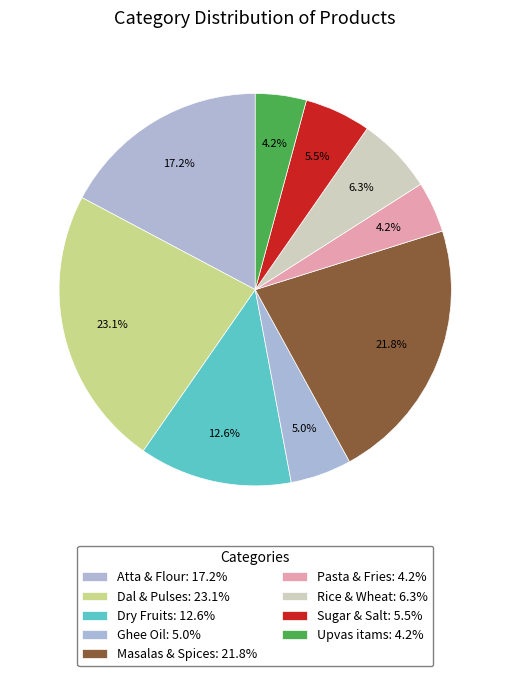

To the nearest percent, what is the difference between the Dry Fruits and Pasta & Fries slice percentages?

8%